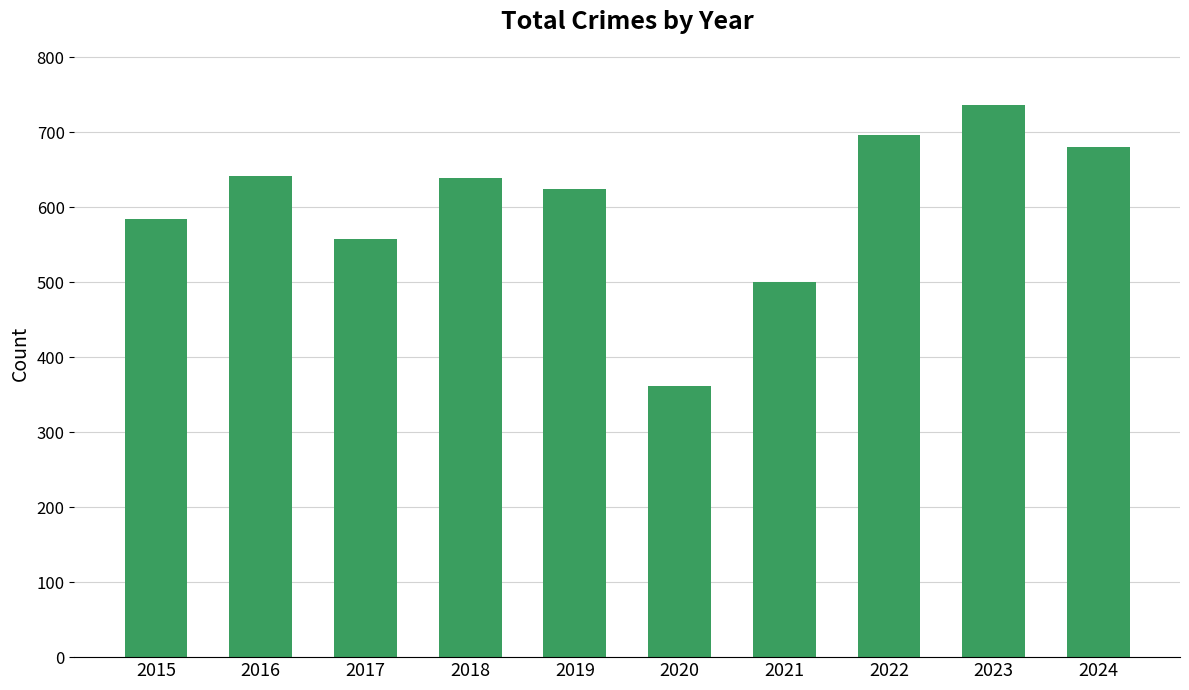

At which label is the value closest to 549?

2017